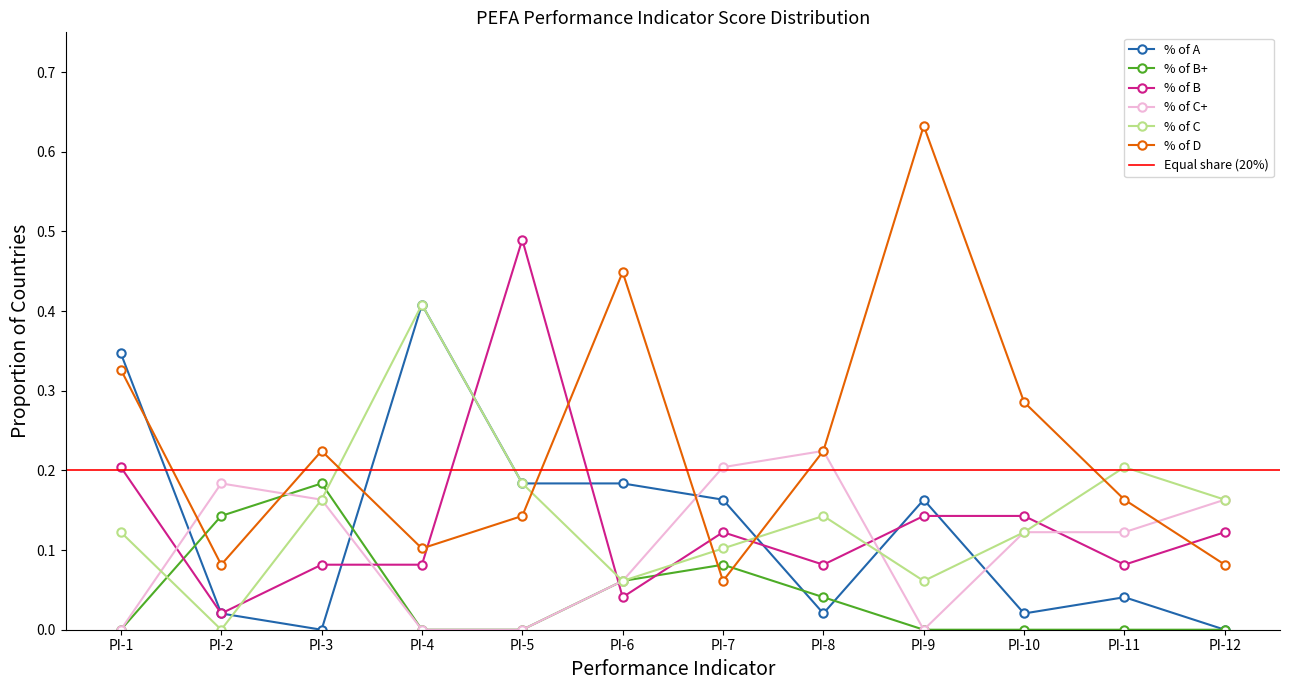

What is the difference between the maximum and minimum values in the % of C+ series?

0.2